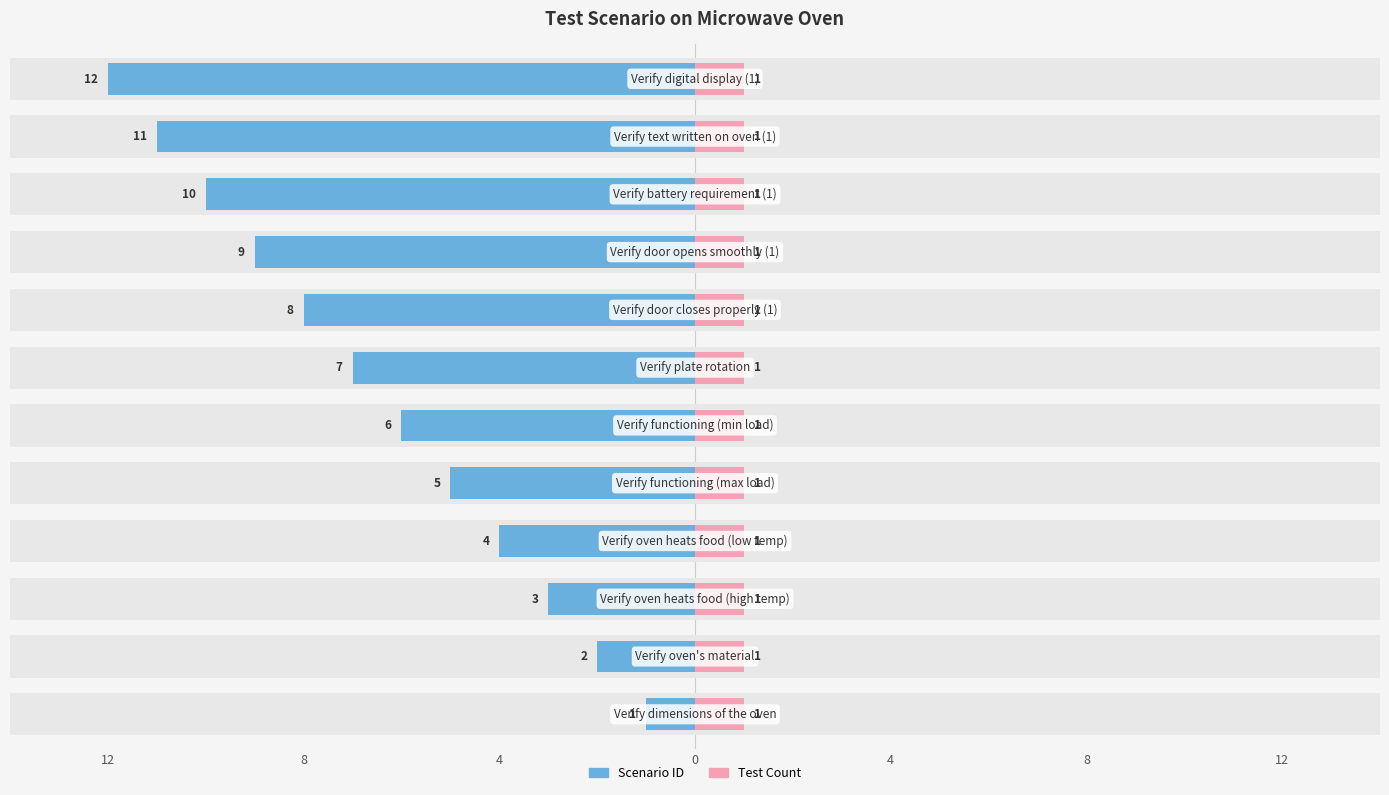

What is the spread (max minus min) of values at 0?

4.5